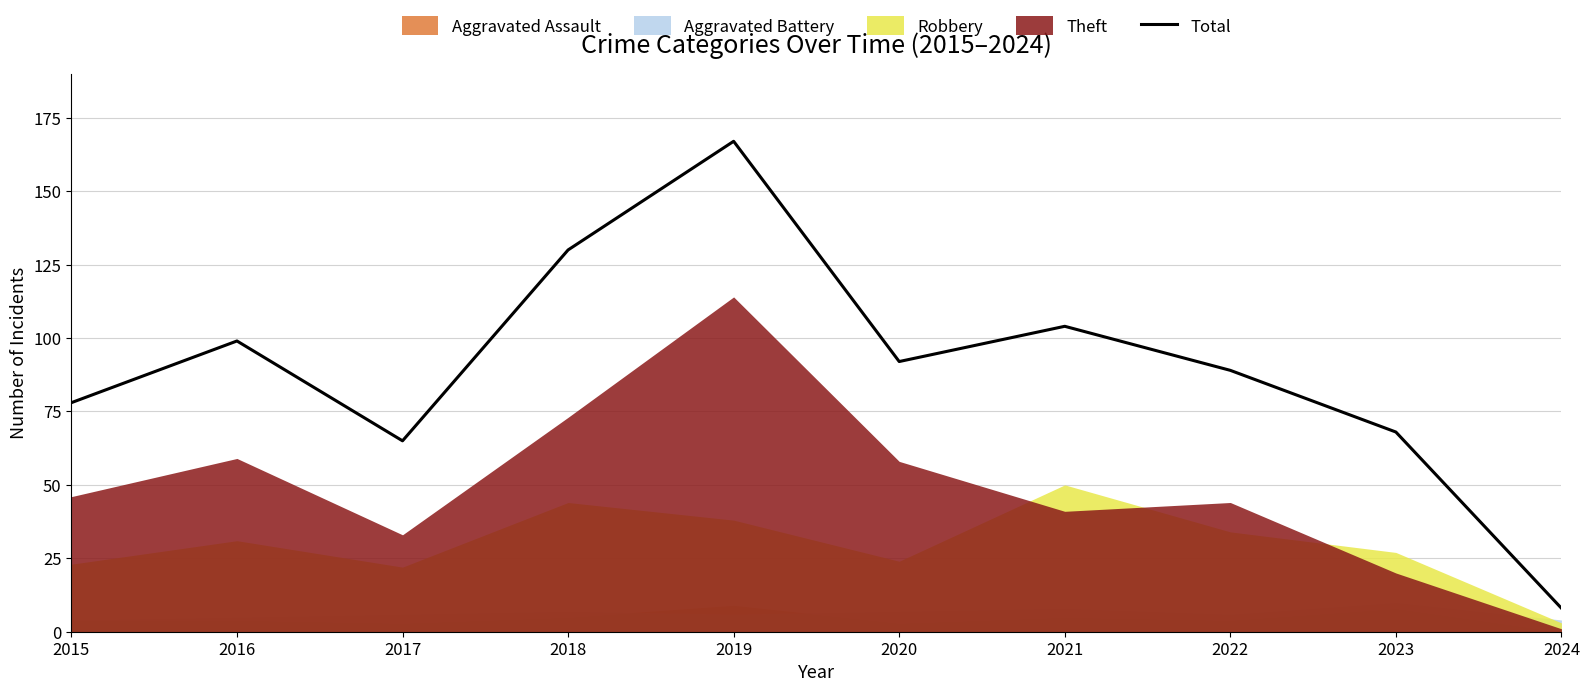

Where does the data first go above 92?

2016